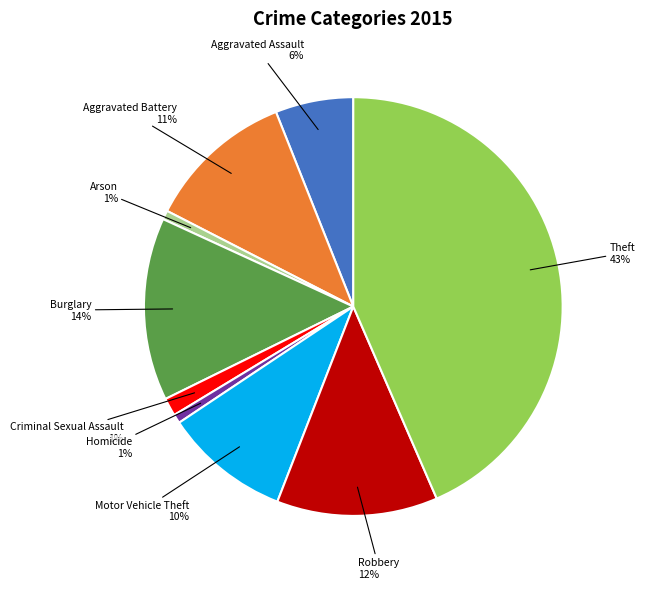

To the nearest percent, what is the average slice percentage?

11%